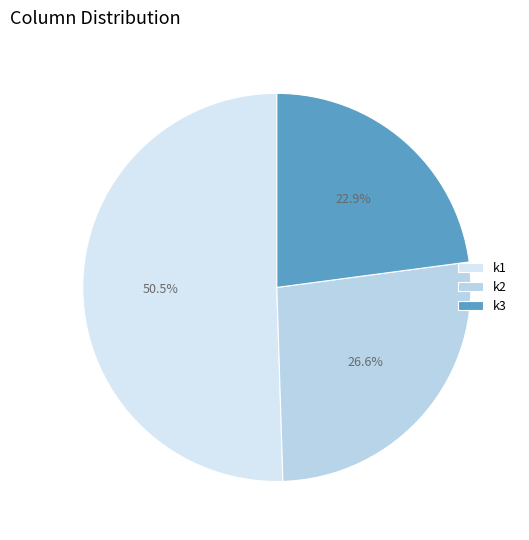

What is the smallest slice in the pie chart?

k3